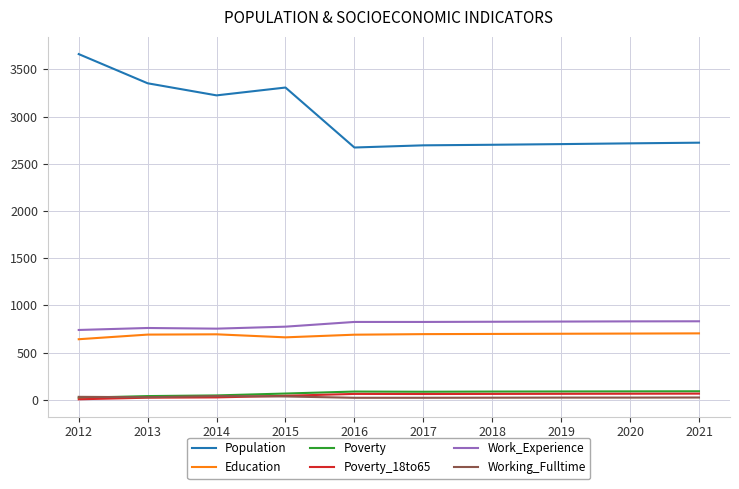

What are all the series names shown in the legend?

Population, Education, Poverty, Poverty_18to65, Work_Experience, Working_Fulltime